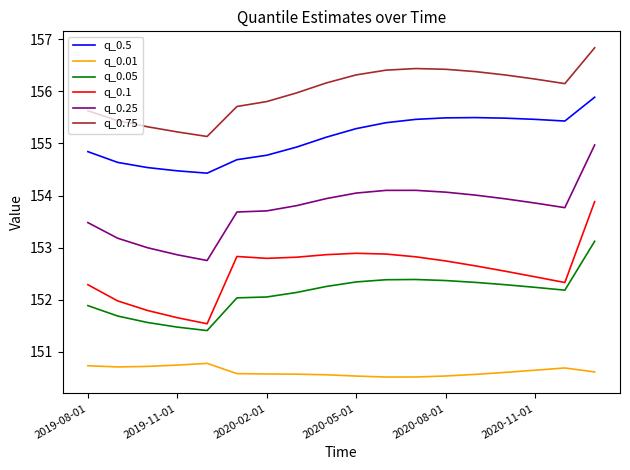

Which series has the largest total across all categories?

q_0.75